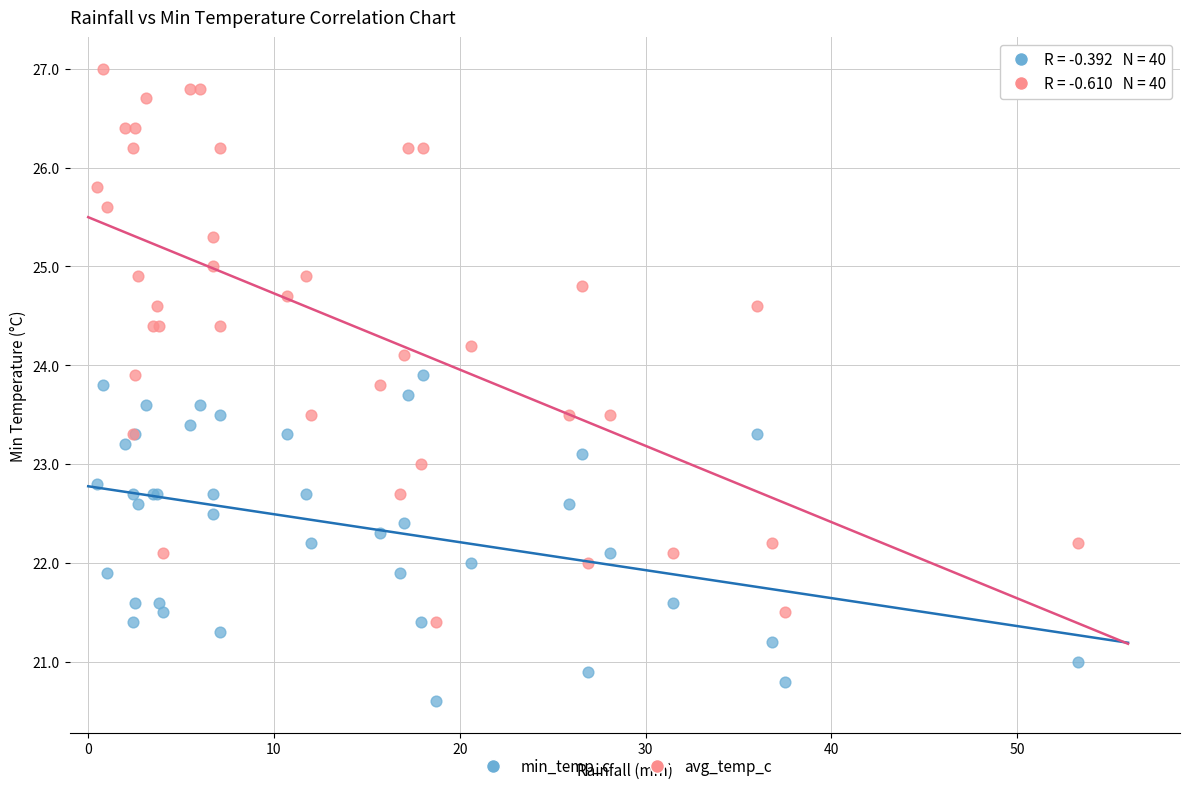

Which series contains the lowest Y value?

min_temp_c